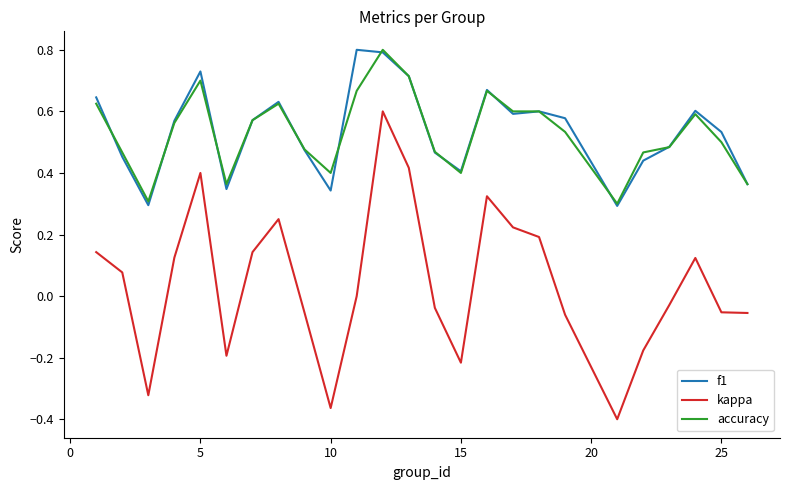

True or false: kappa and accuracy intersect in this chart.

False